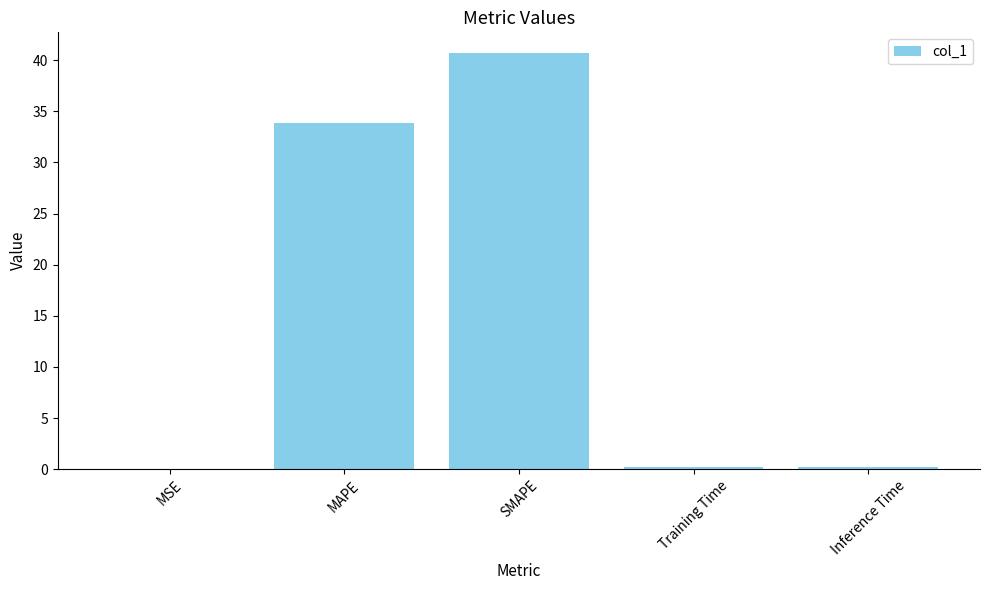

What is the maximum value shown in the chart?

40.7